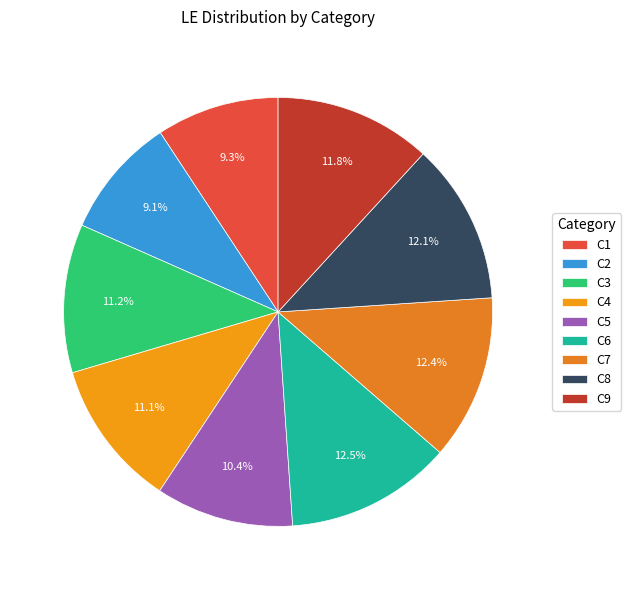

To the nearest percent, what is the combined percentage of C5 and C7?

23%